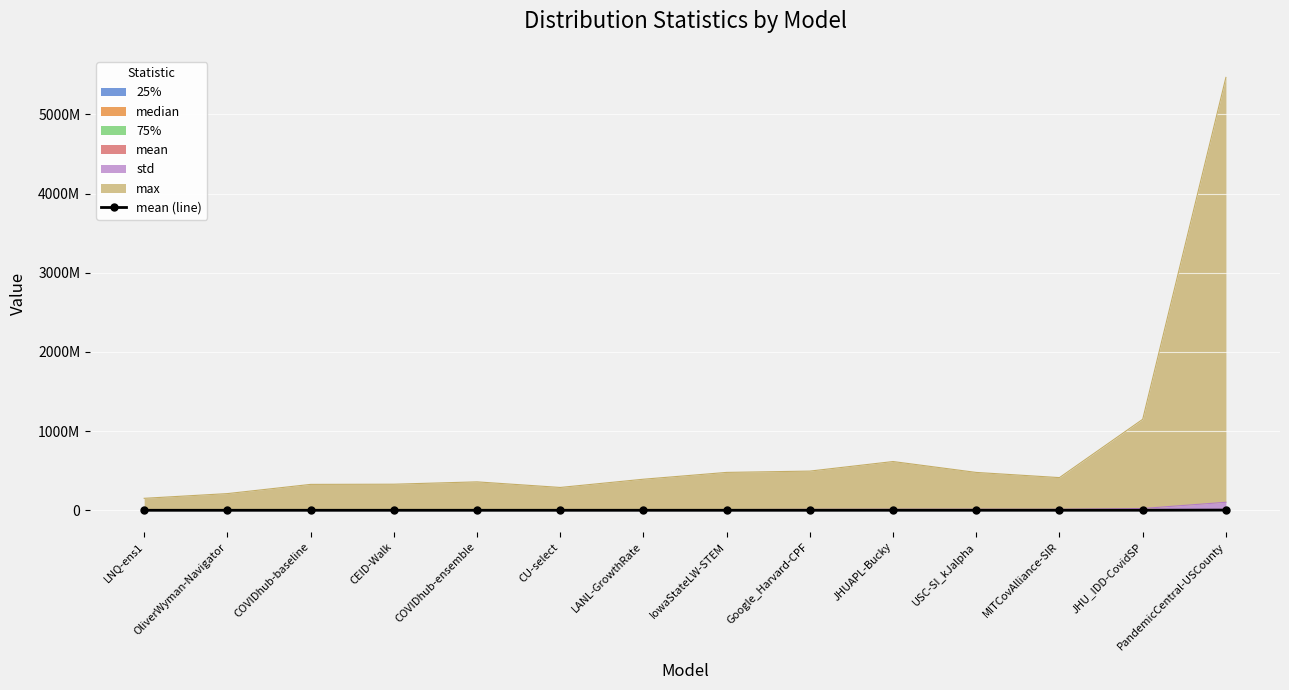

Reading left to right, what are all the values shown in this chart?

LNQ-ens1=189484.7	OliverWyman-Navigator=221413.7	COVIDhub-baseline=300973.6	CEID-Walk=303307.3	COVIDhub-ensemble=319808.2	CU-select=348074.8	LANL-GrowthRate=386913.4	IowaStateLW-STEM=402372.1	Google_Harvard-CPF=439123.1	JHUAPL-Bucky=580222.3	USC-SI_kJalpha=623130.9	MITCovAlliance-SIR=833425.6	JHU_IDD-CovidSP=933845.4	PandemicCentral-USCounty=2763623.2